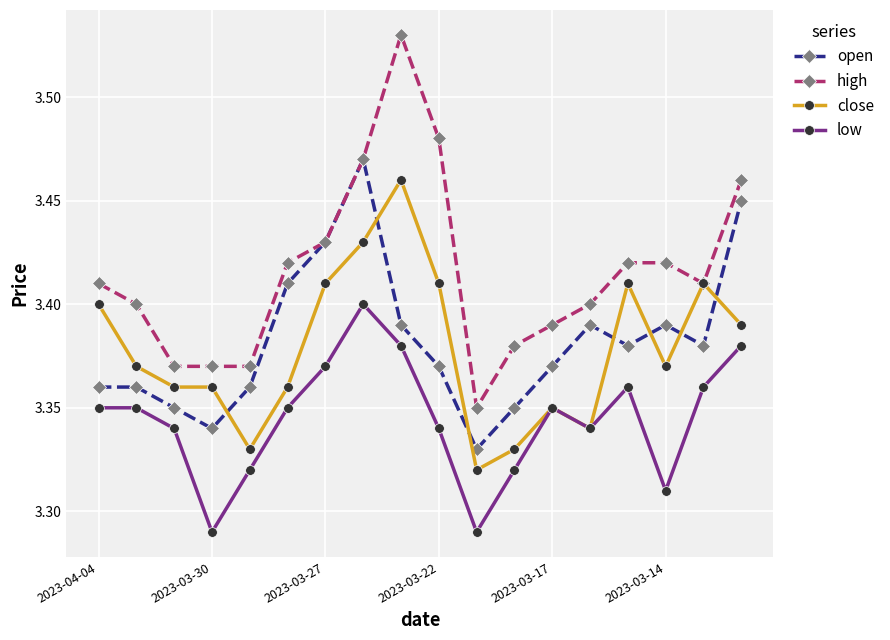

True or false: open and low cross at least once.

False